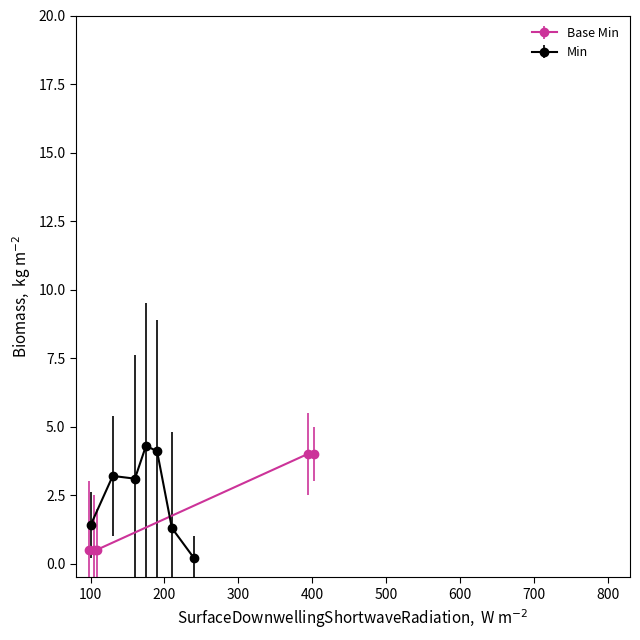

What is the value of the Base Min point at the 5th from the left?

4.0